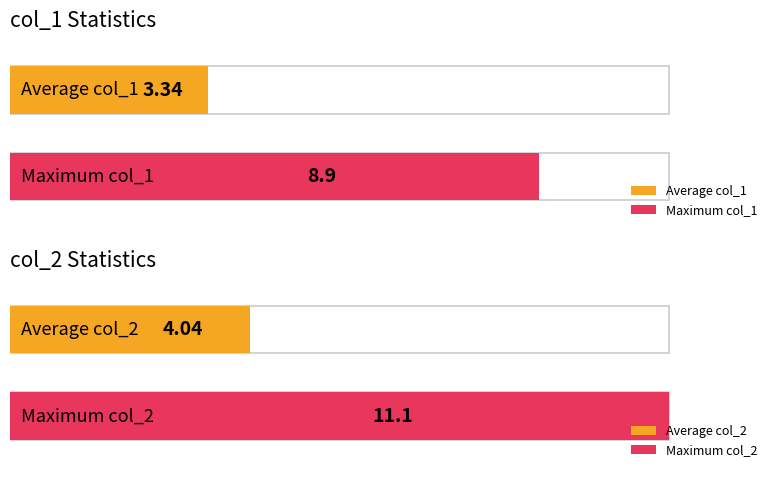

Is the value of col_1 at 5 greater than the value of col_2 at 9?

No